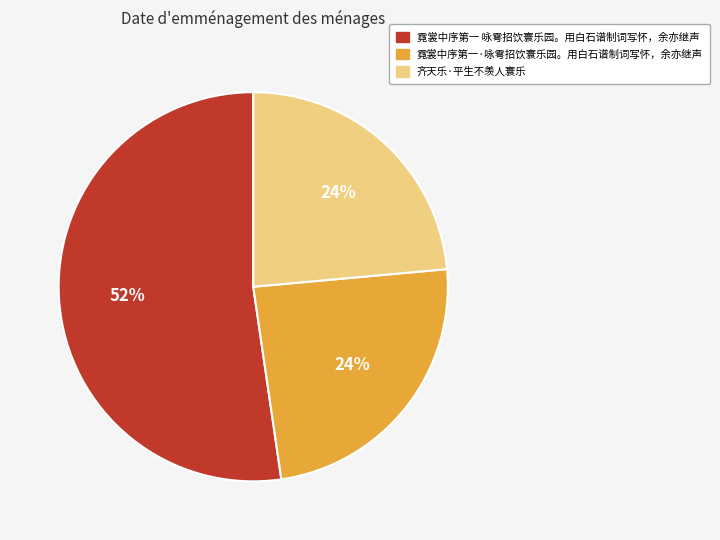

Which slice is the largest?

霓裳中序第一 咏雩招饮寰乐园。用白石谱制词写怀，余亦继声